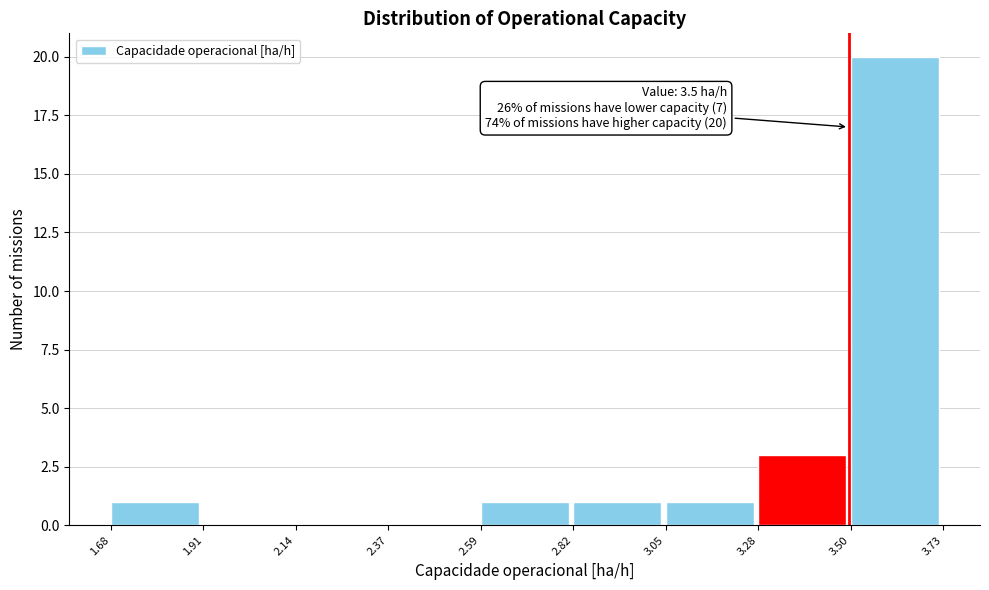

Which range on the x-axis has the tallest bar?

3.50 to 3.73